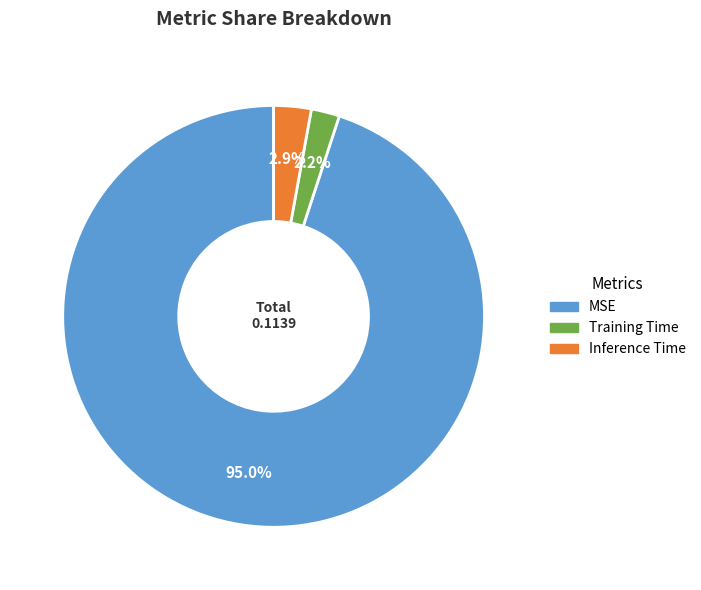

To the nearest percent, what is the combined percentage of Training Time and MSE?

97%